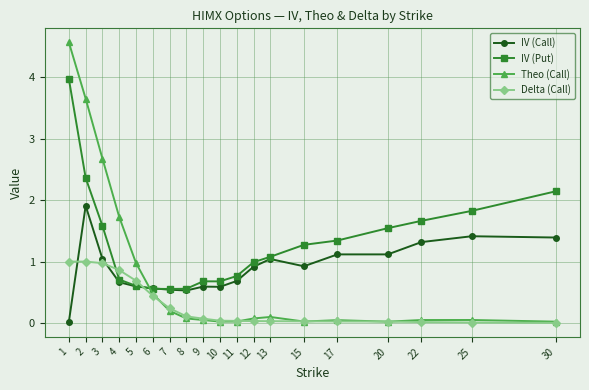

After their last crossing, which series has the higher values: Theo (Call) or IV (Call)?

IV (Call)